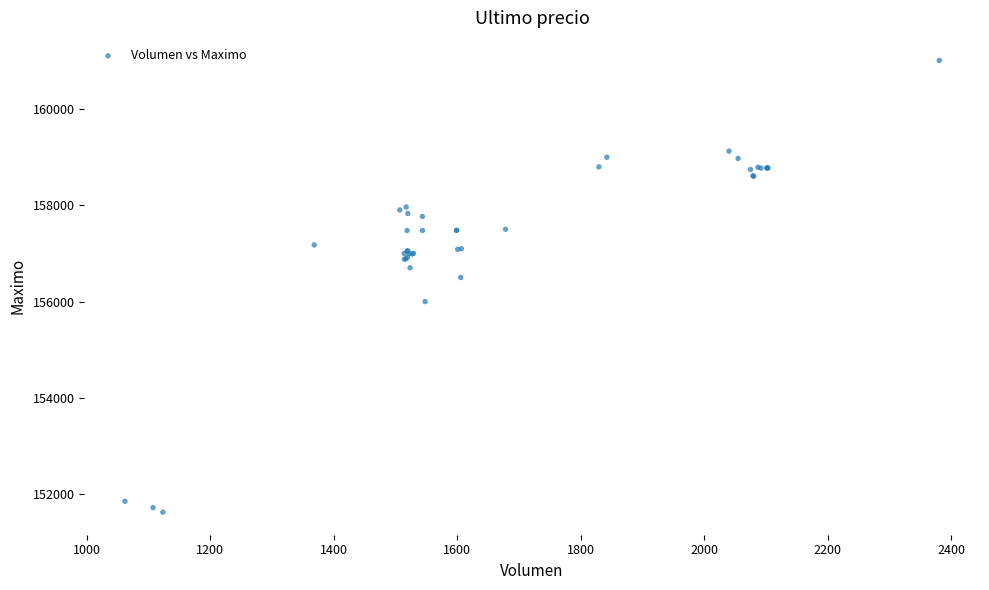

What Y value in the scatter plot is closest to 156316?

156500